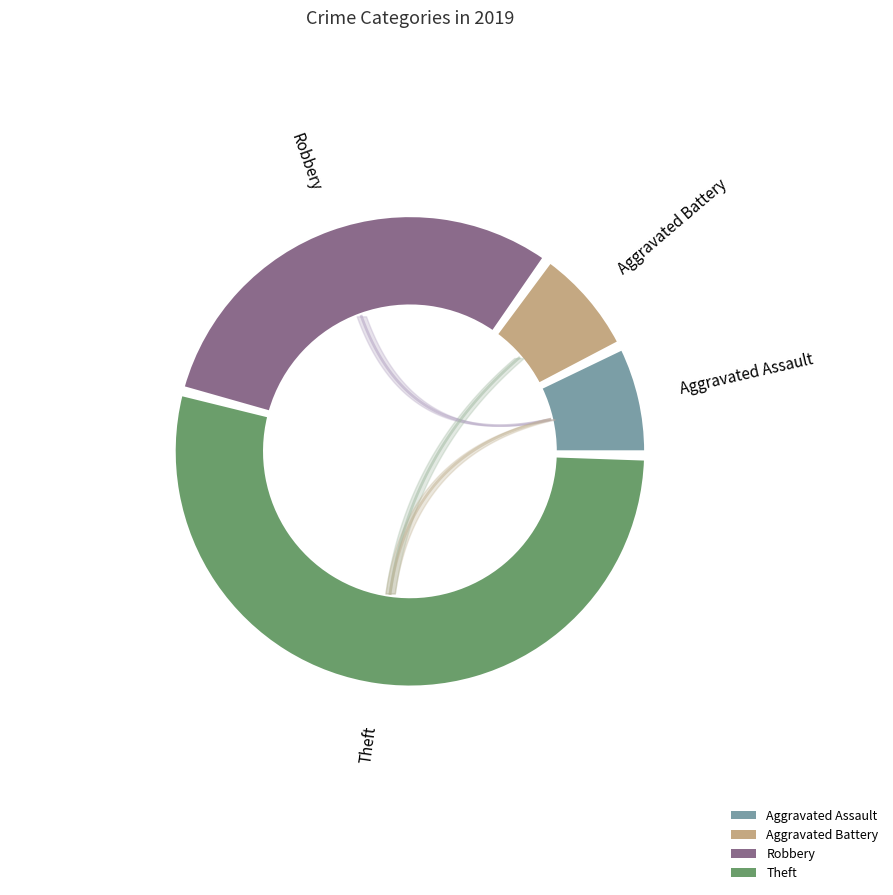

True or false: Robbery accounts for 31% of the total.

True